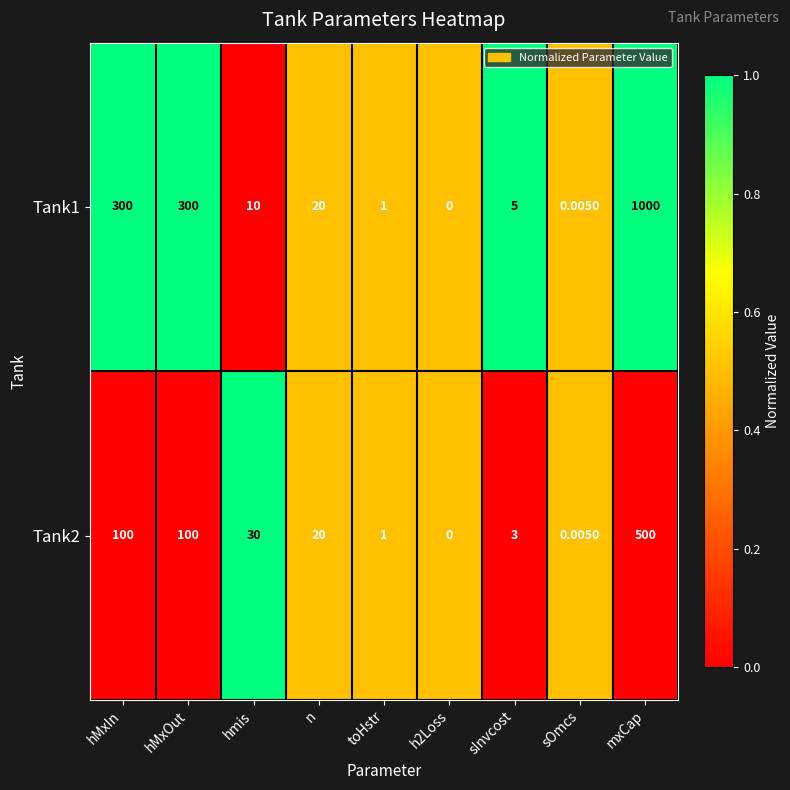

At which category is the sum across all series the highest?

mxCap